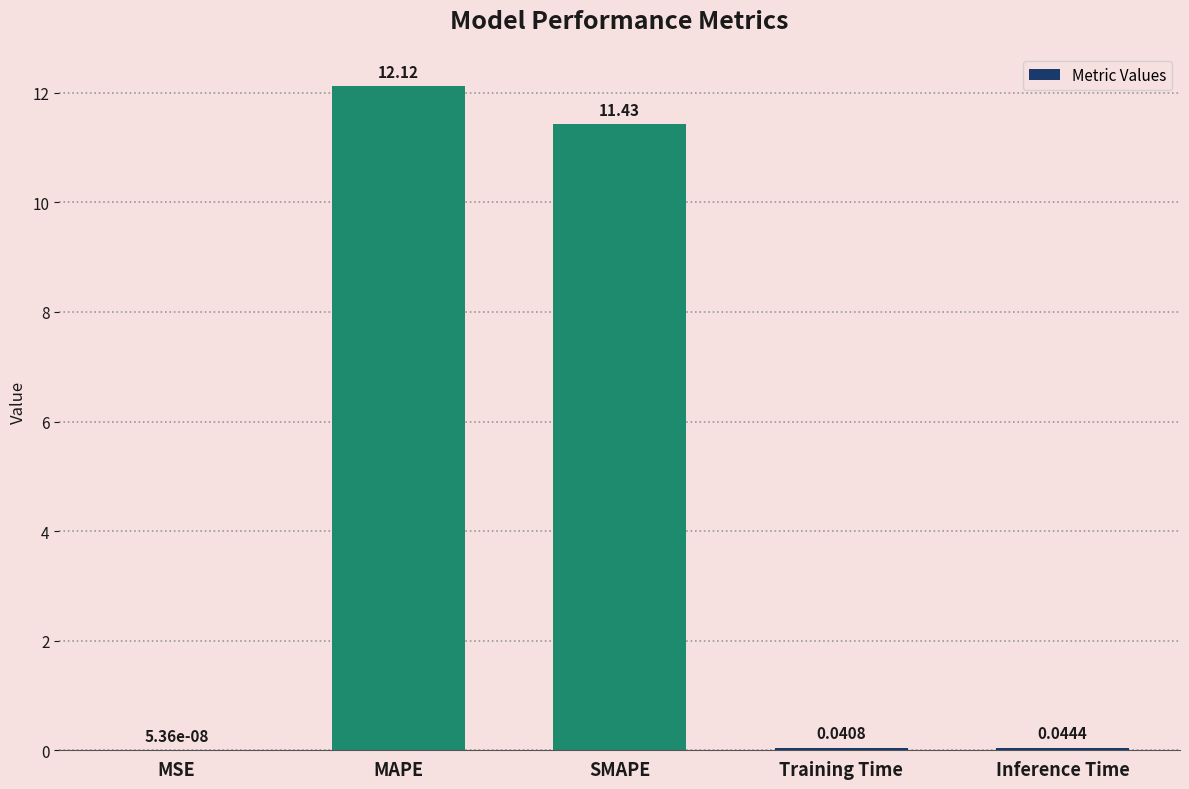

At which category does the chart reach its peak across all series?

MAPE